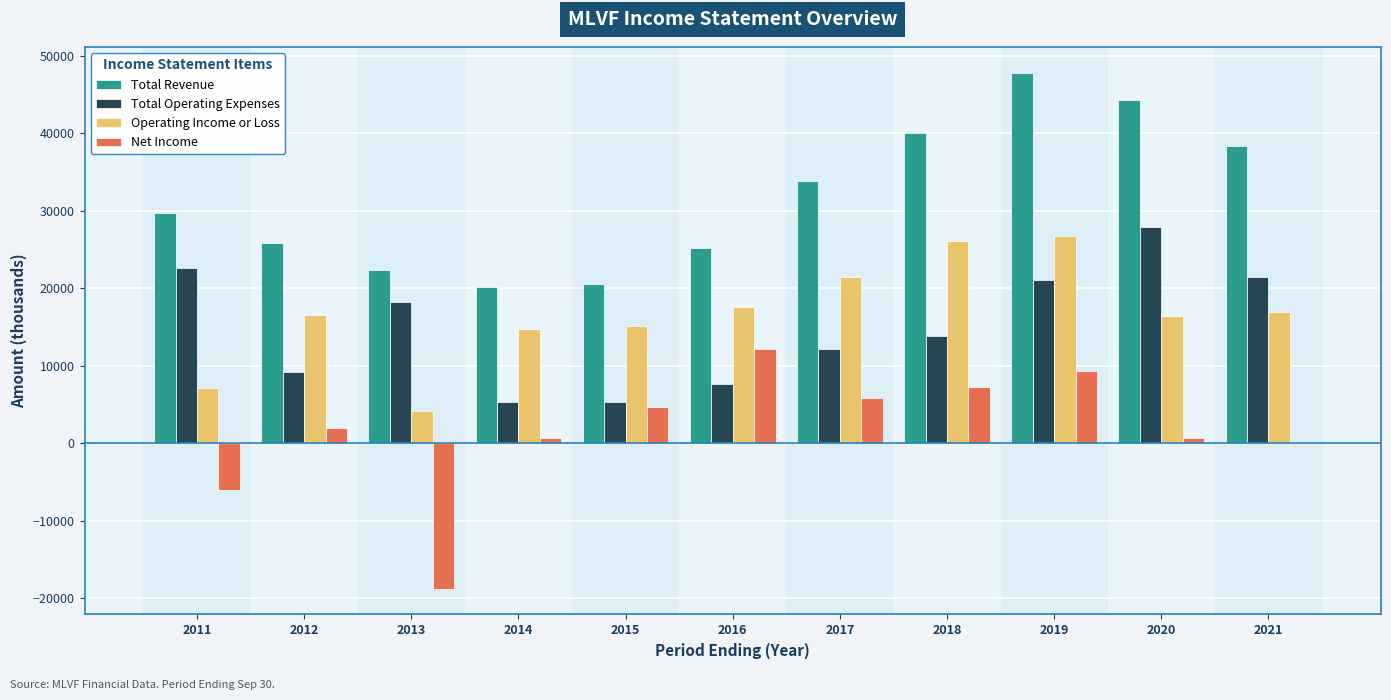

What is the greatest value displayed?

47800